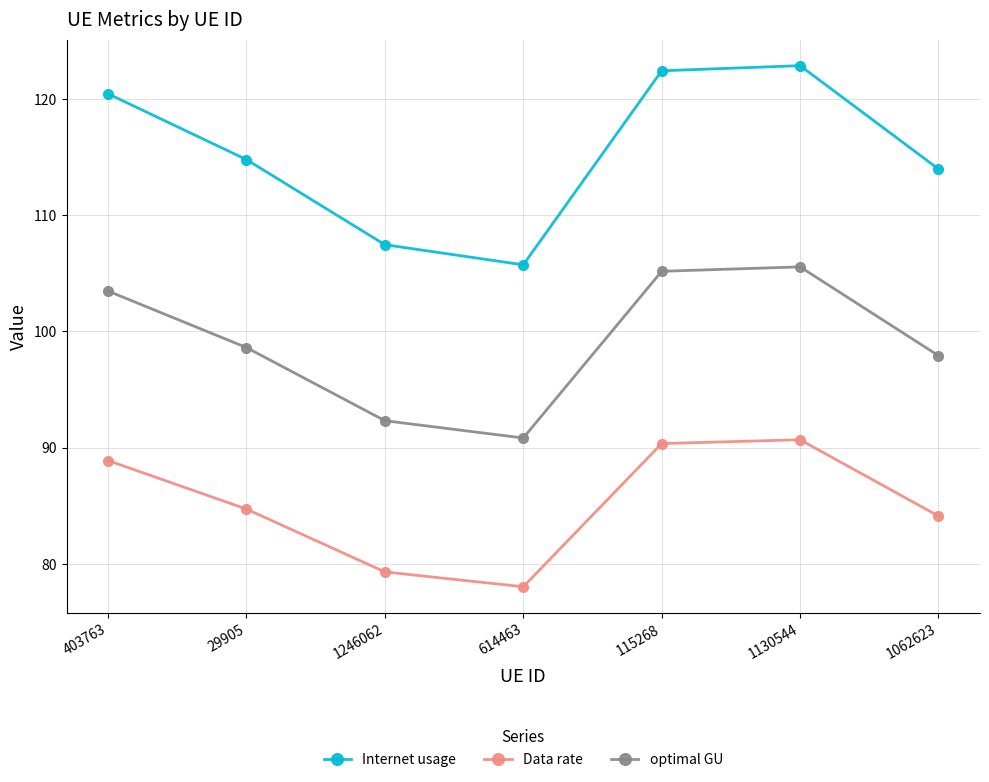

What is the sum of the Data rate values at 115268 and 29905?

175.1